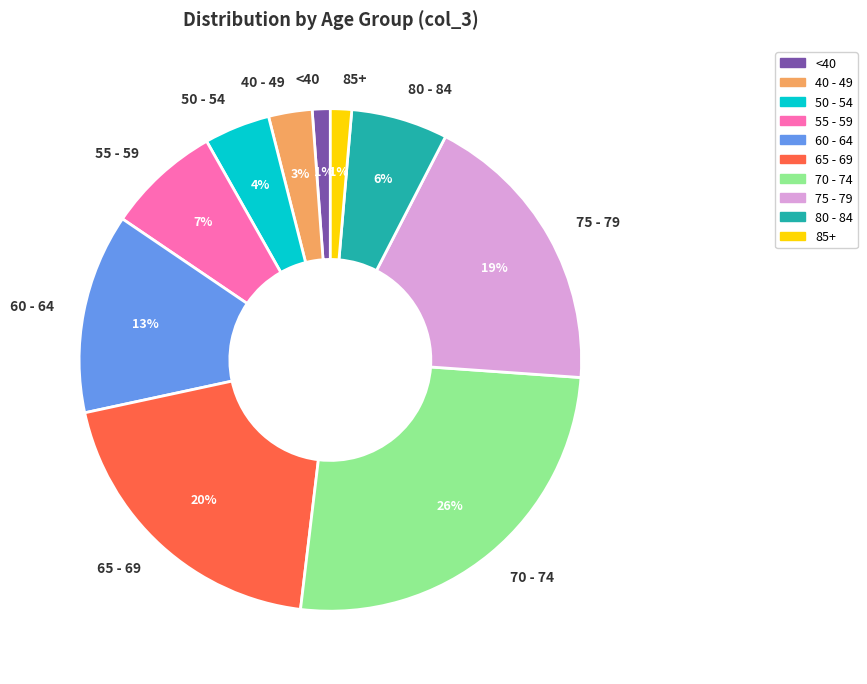

Between 85+ and 75 - 79, which is larger?

75 - 79